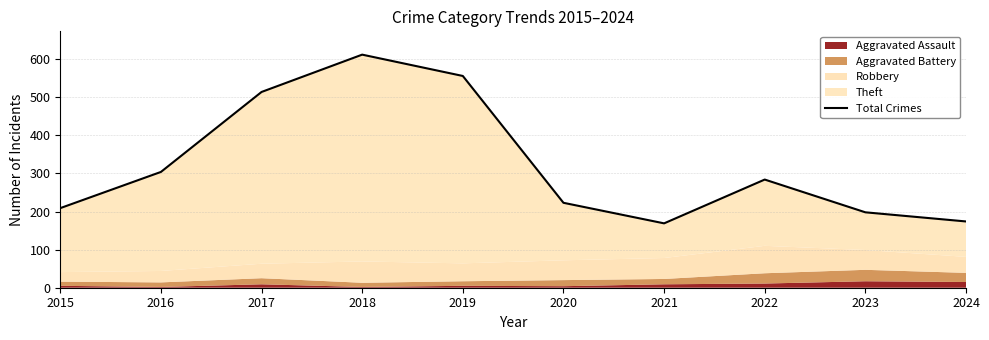

What is the sum of the values at 2024 and 2020?

397